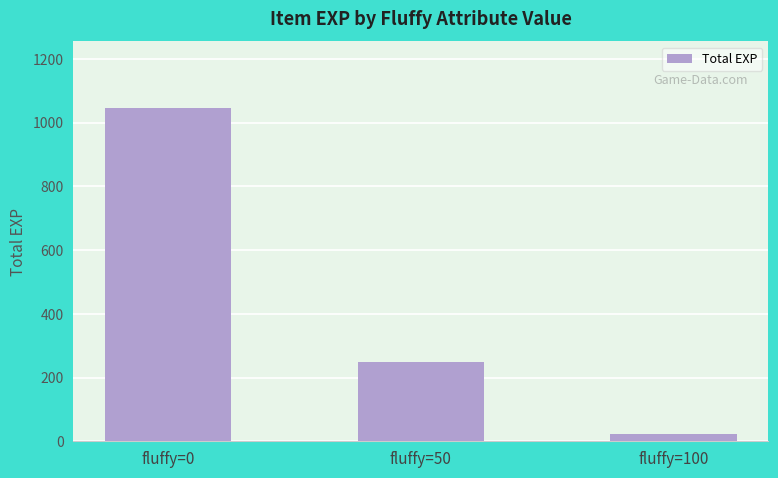

Are the bars grouped side by side (vs. stacked)?

No